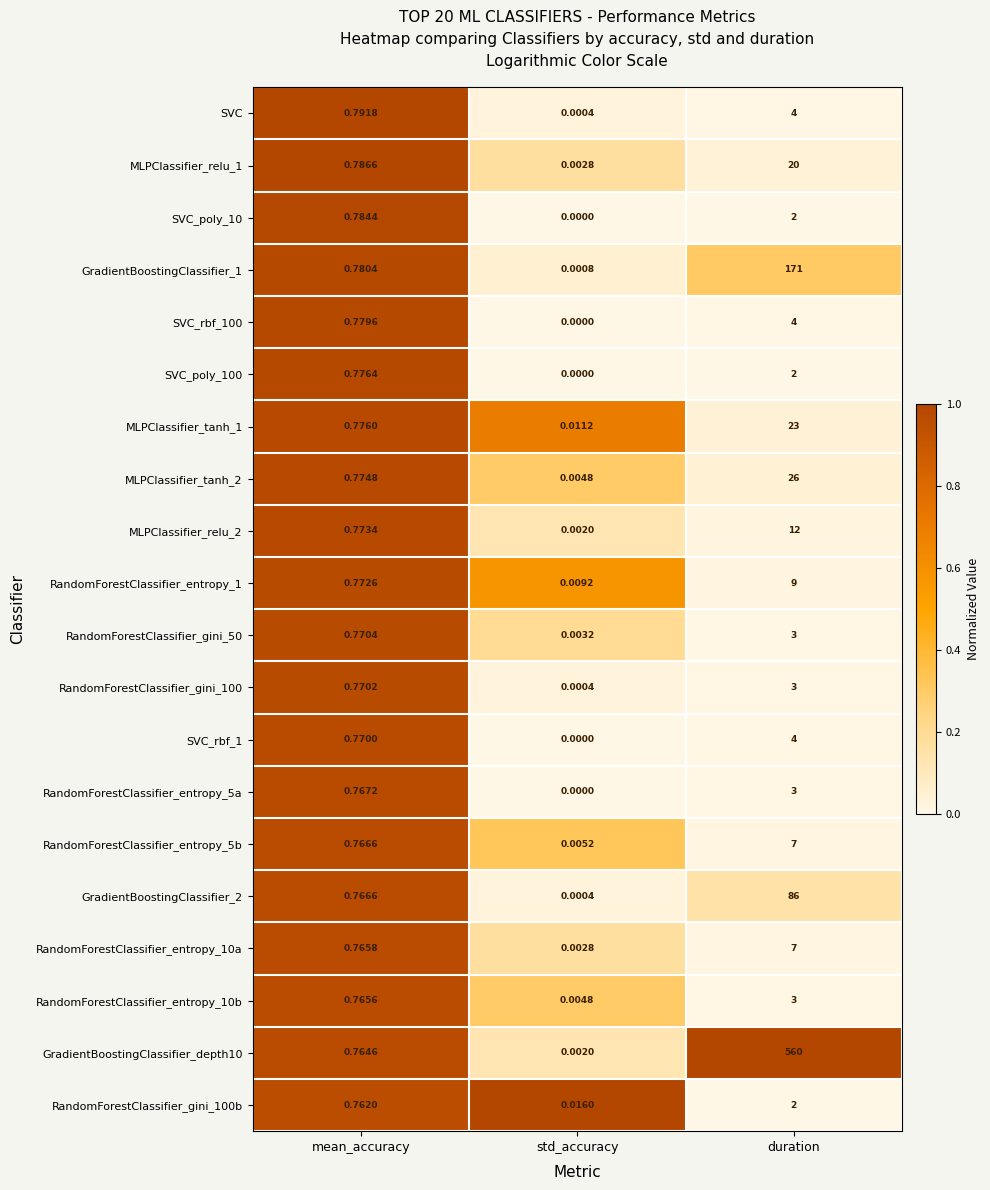

At which label is GradientBoostingClassifier_2 closest to 43?

mean_accuracy